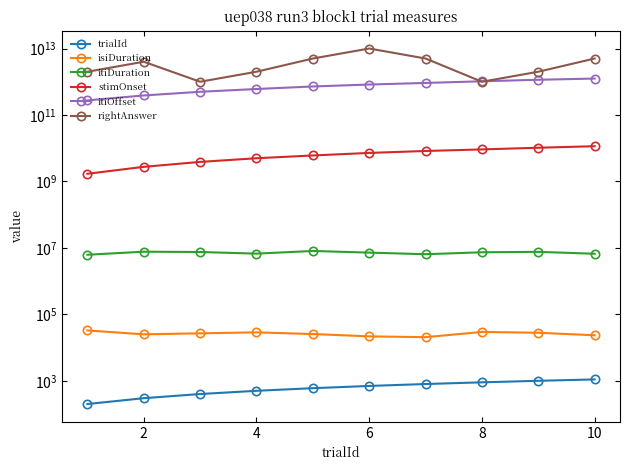

Does the chart display data point markers on the line(s)?

Yes